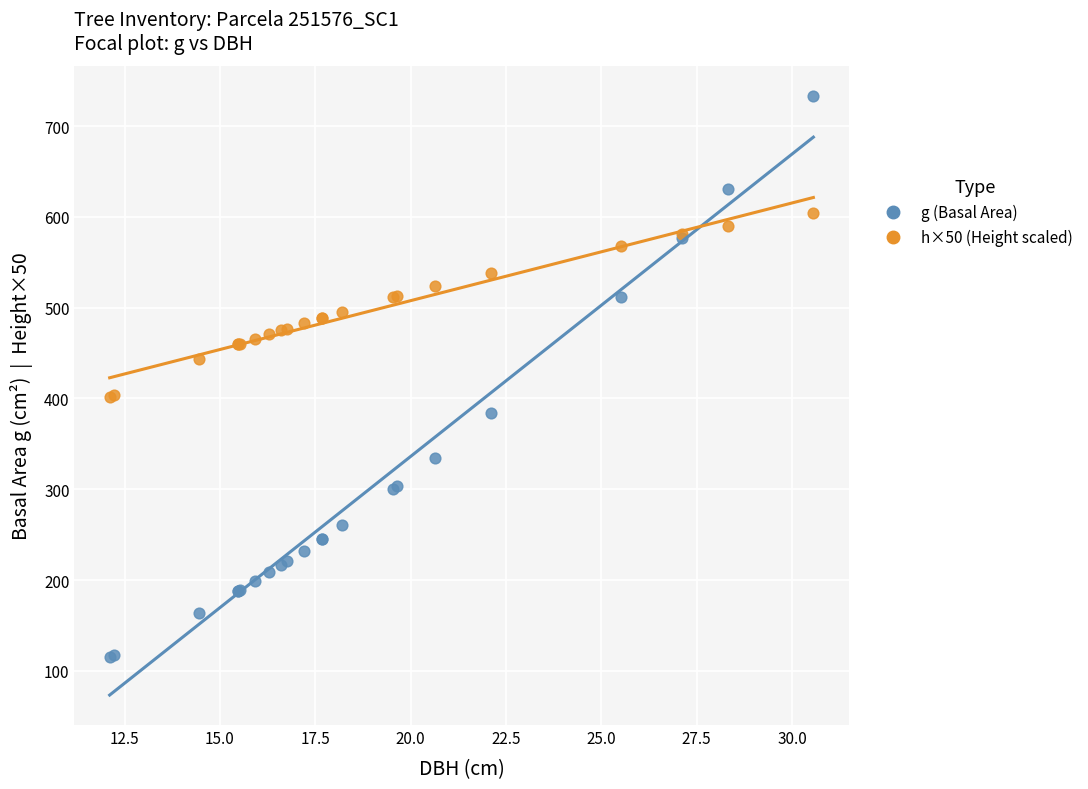

What is the X range (max minus min) for the scatter plot?

18.4